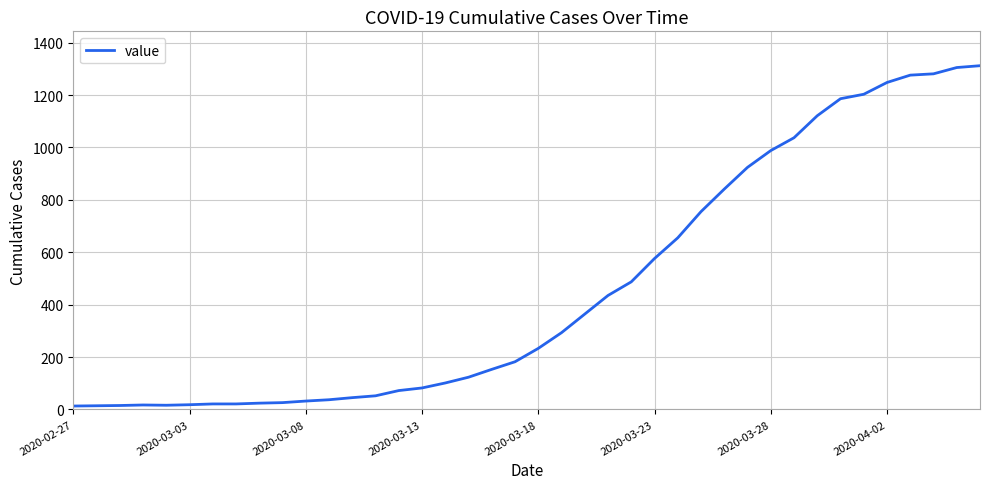

What is the maximum value shown in the chart?

1312